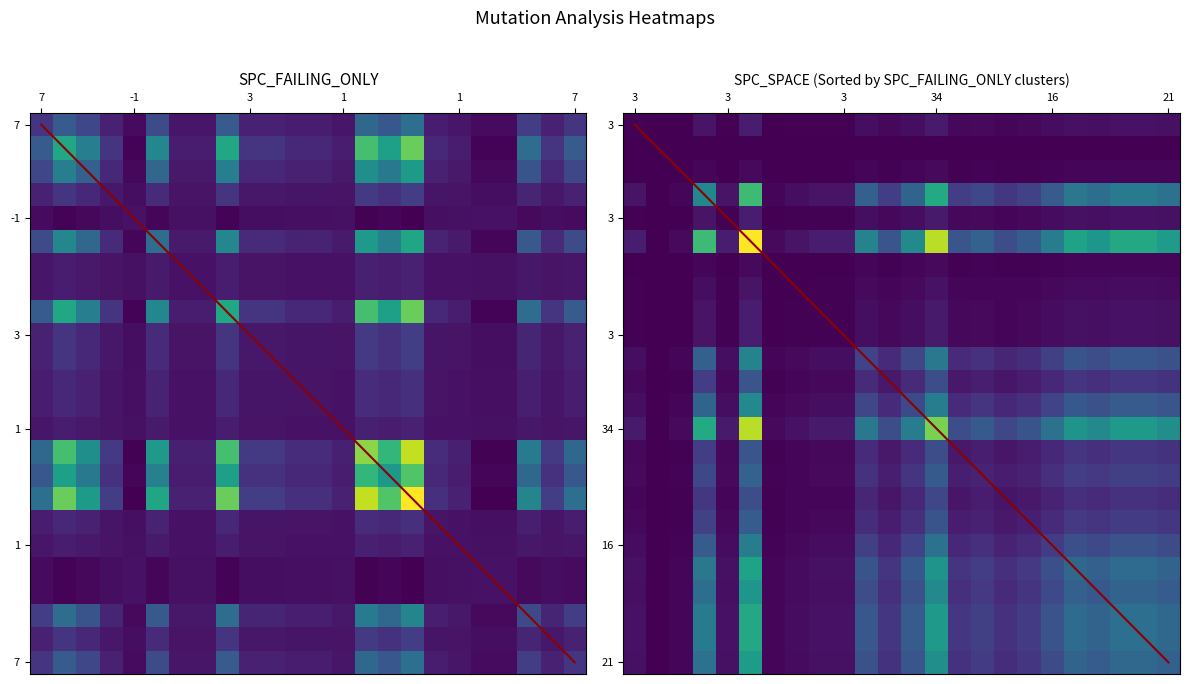

How many data points does each series have?

24